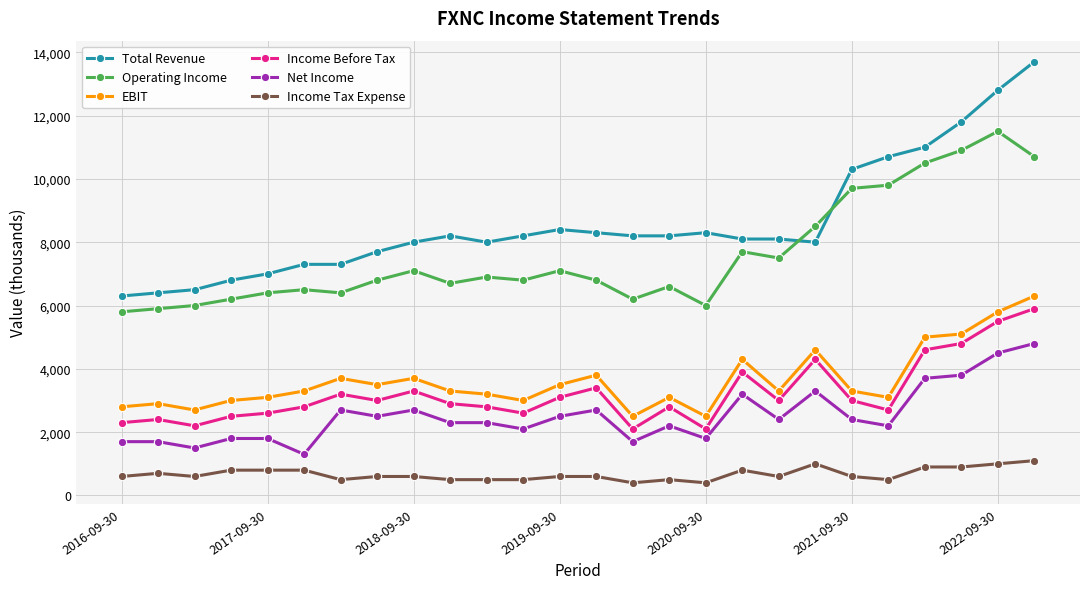

True or false: EBIT and Total Revenue intersect in this chart.

False